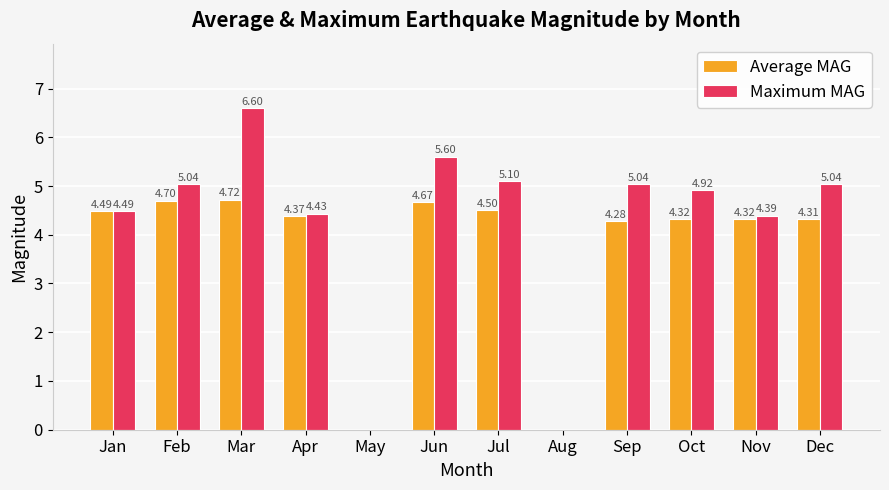

At which category is the sum across all series the highest?

Mar